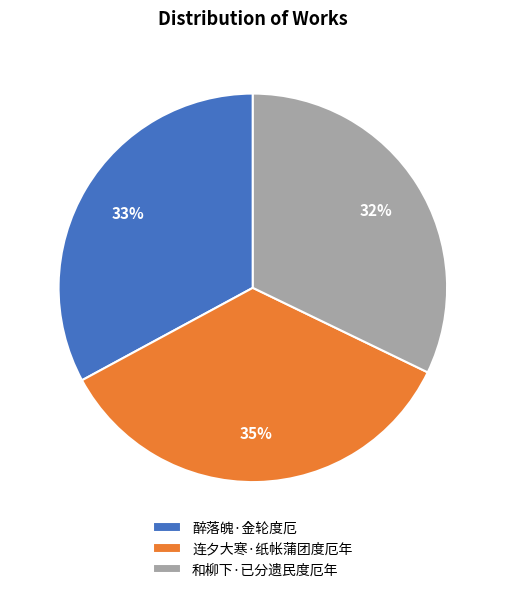

What is the smallest slice in the pie chart?

和柳下·已分遗民度厄年